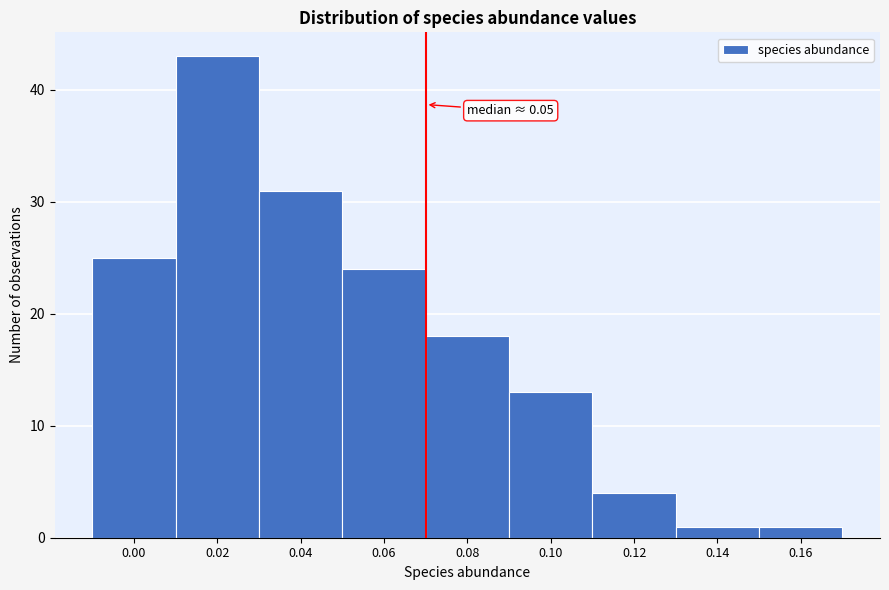

Reading left to right, what are all the values shown in this chart?

25	43	31	24	18	13	4	1	1